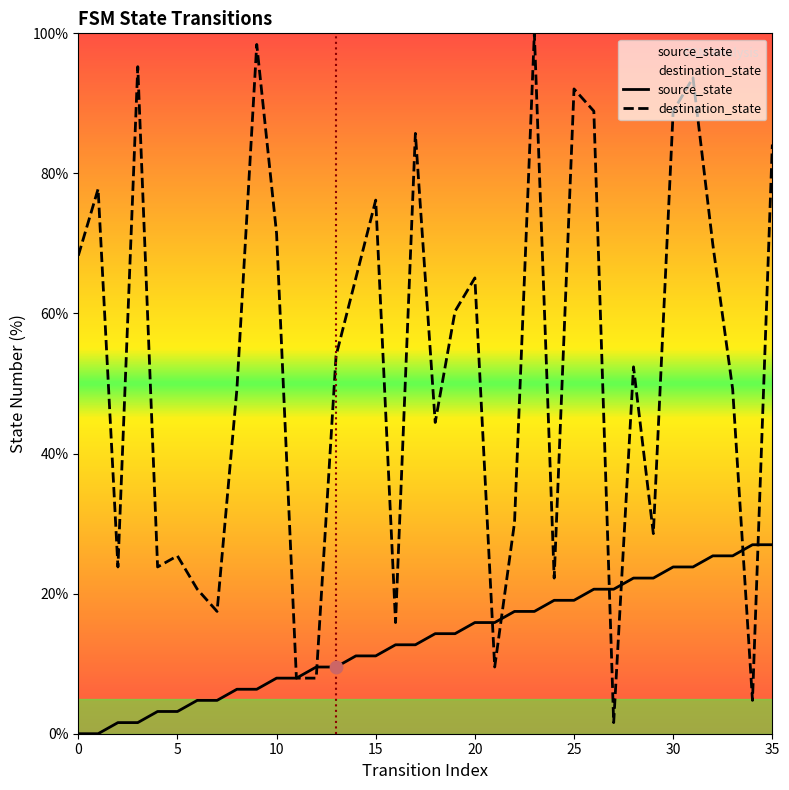

What are all the series names shown in the legend?

source_state, destination_state